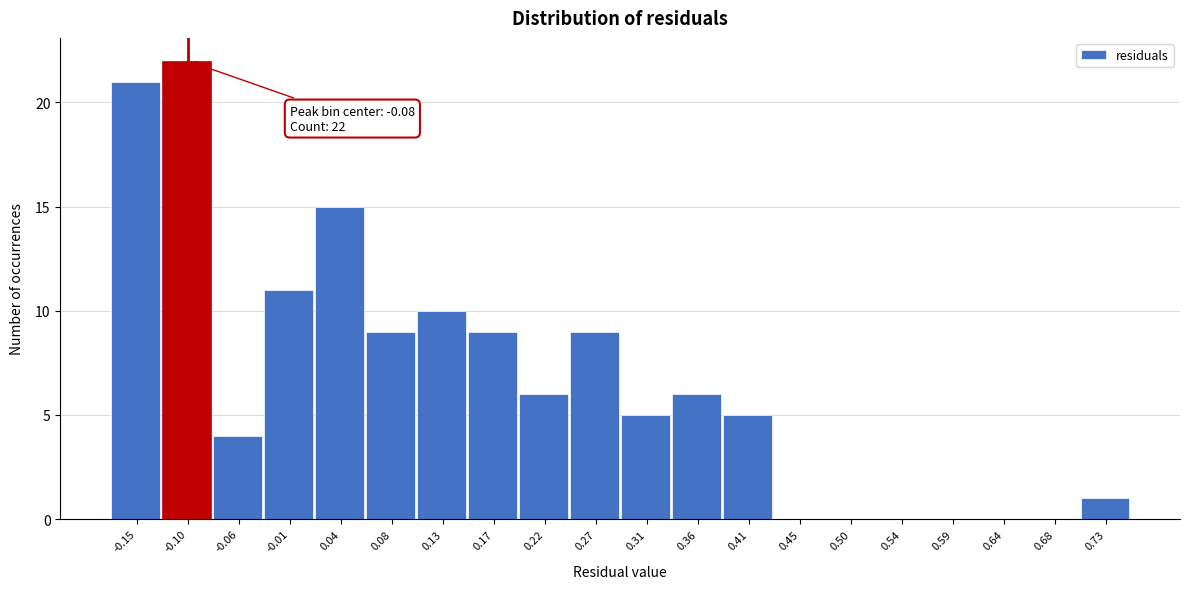

Reading left to right, list all the values displayed in this chart.

-0.15=21	-0.10=22	-0.06=4	-0.01=11	0.04=15	0.08=9	0.13=10	0.17=9	0.22=6	0.27=9	0.31=5	0.36=6	0.41=5	0.45=0	0.50=0	0.54=0	0.59=0	0.64=0	0.68=0	0.73=1